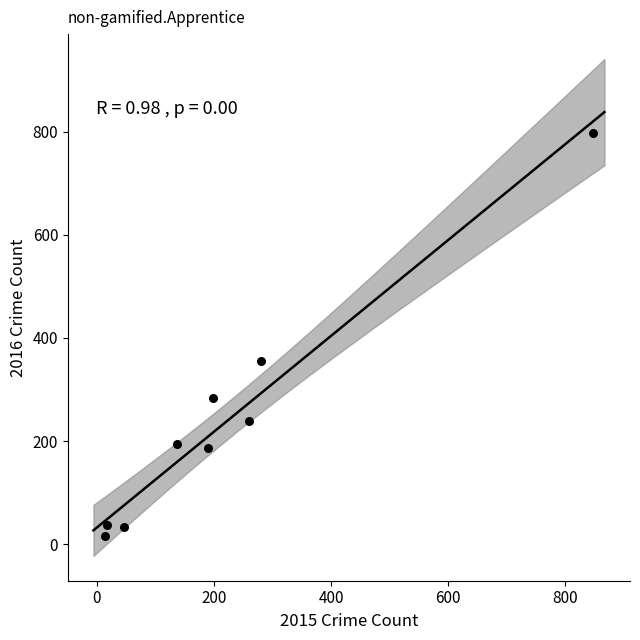

What Y value in the scatter plot is closest to 406?

355